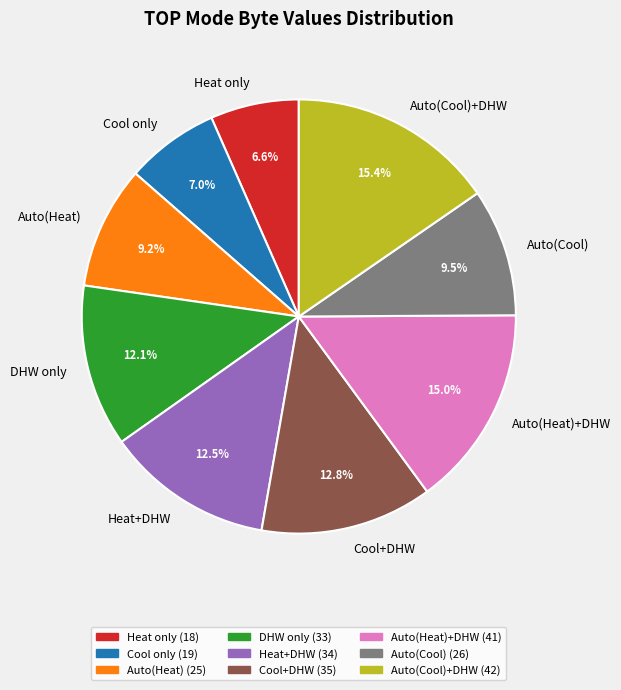

Does Auto(Heat)+DHW account for over 50% of the chart?

No